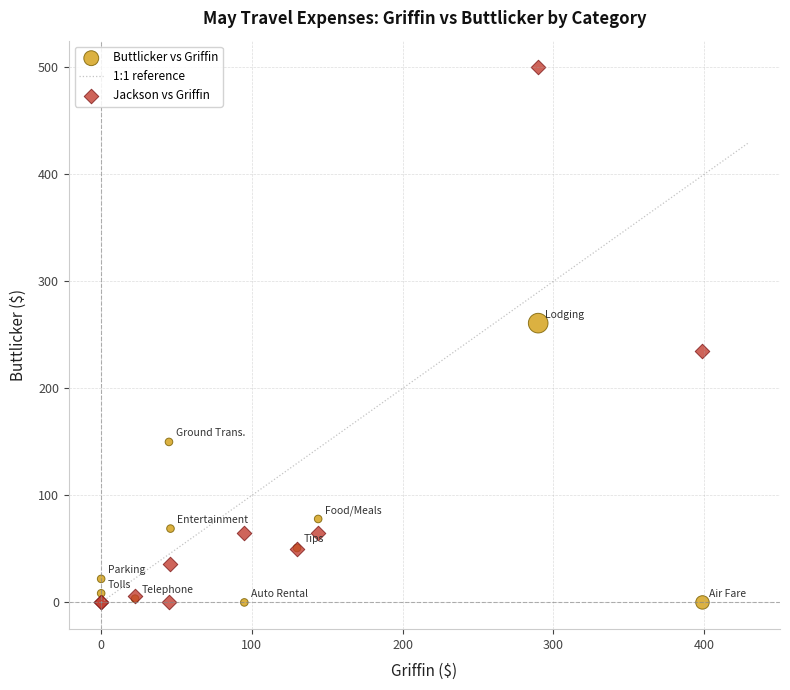

Which series contains the highest Y value?

Jackson vs Griffin